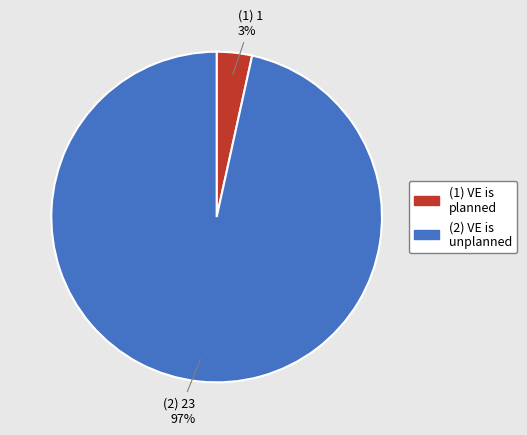

Does any single category account for the majority?

Yes